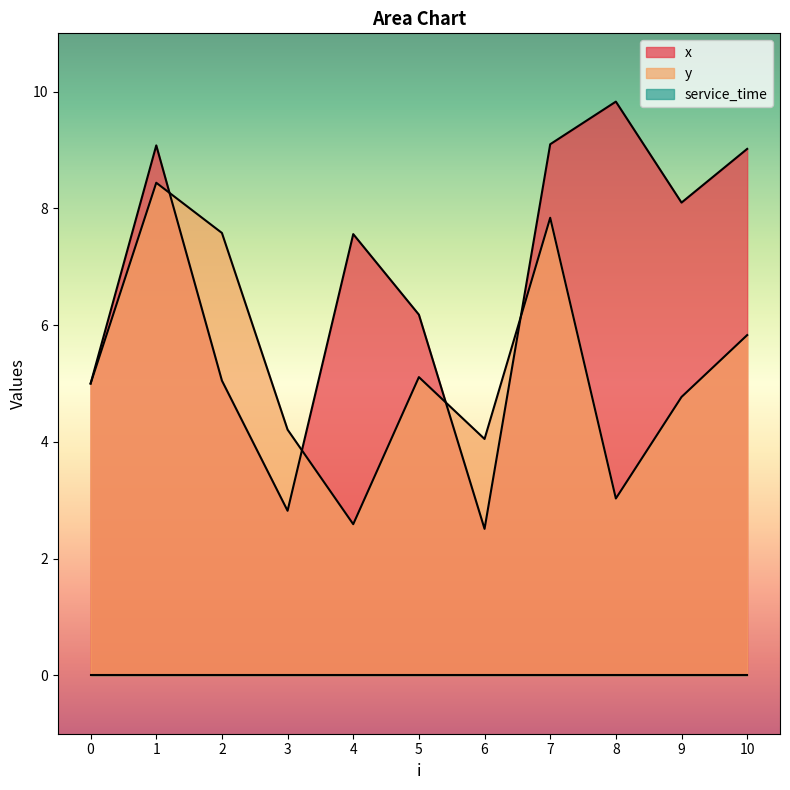

How many values in the x series are below 7?

5